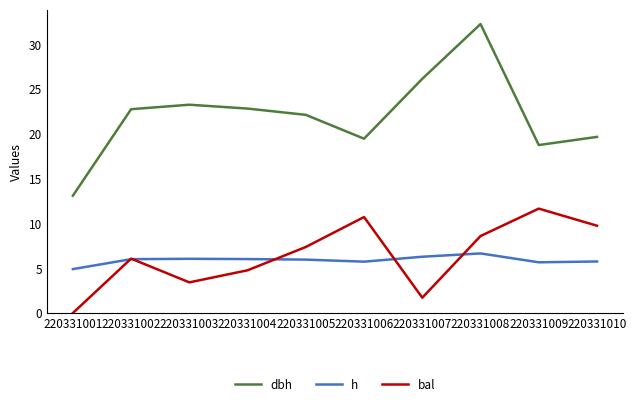

What is the difference between the second highest and minimum values in the dbh series?

13.0